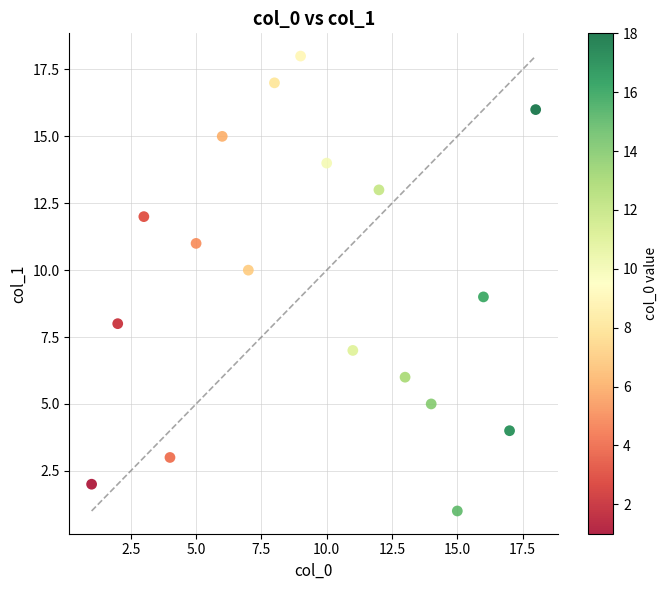

What is the range of Y values (max minus min)?

17